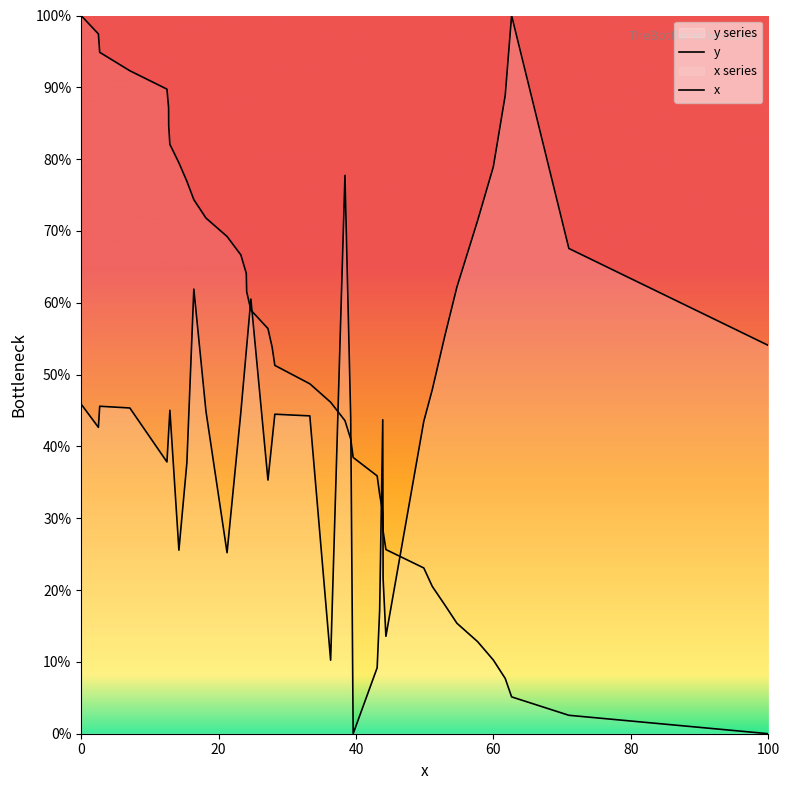

Which series has the largest total across all categories?

x